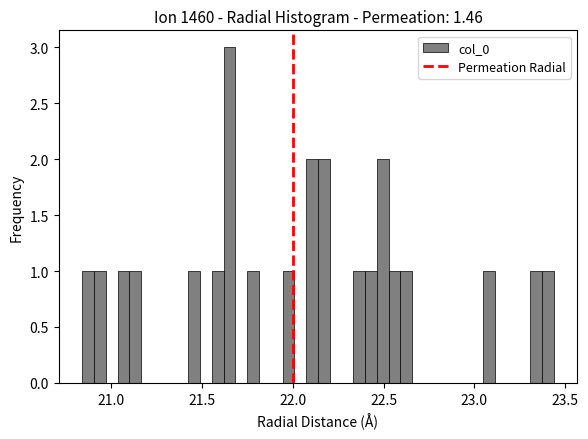

Read against the x-axis, roughly where is the centre of the tallest bar?

21.65